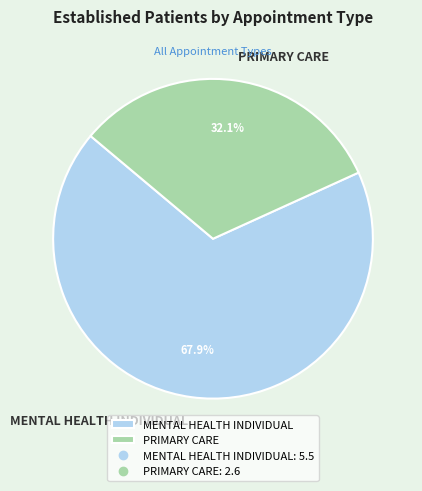

Rank the categories by value from lowest to highest.

PRIMARY CARE, MENTAL HEALTH INDIVIDUAL